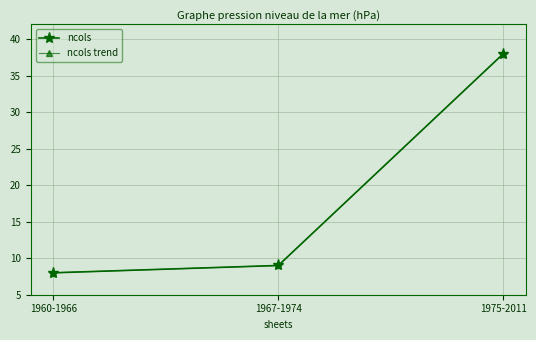

The ncols trend series shows 3 at 1960-1966. True or false?

False